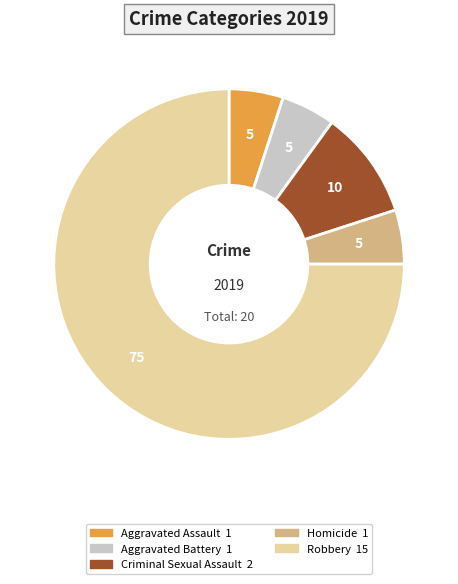

Is there a majority slice in this chart?

Yes